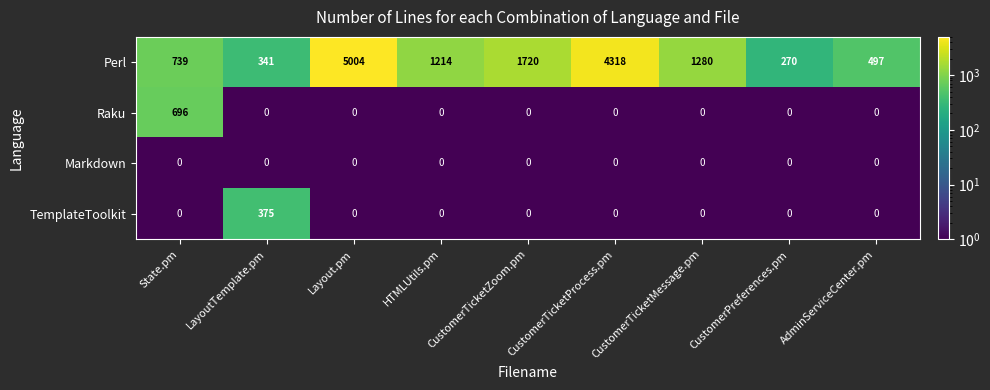

The Perl series shows 2940 at CustomerTicketZoom.pm. True or false?

False